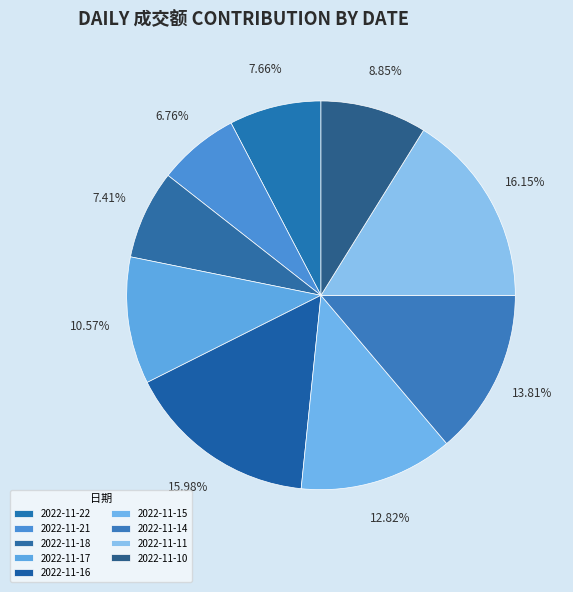

Which slice is the smallest?

2022-11-21